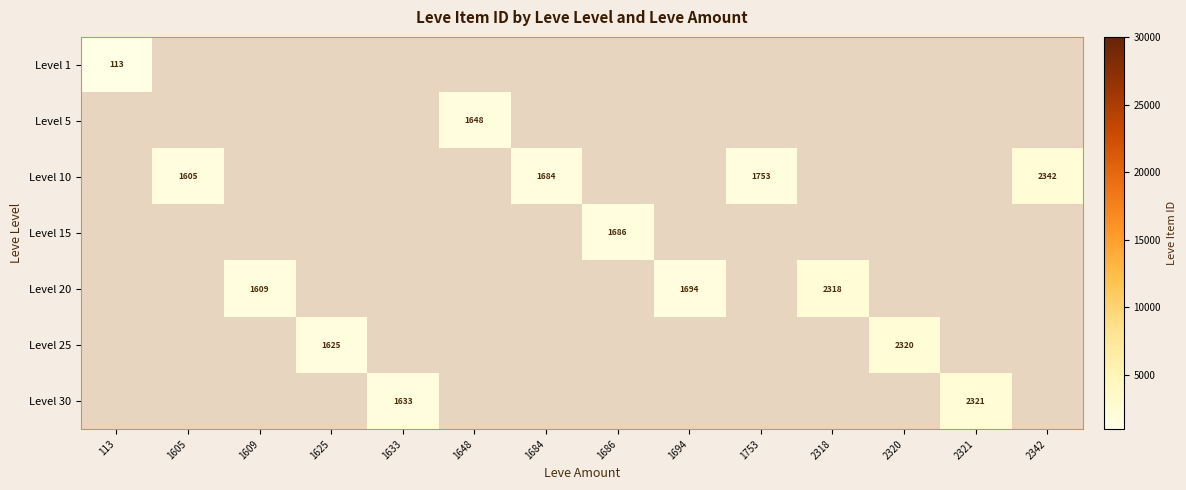

The Level 25 series shows 2320 at 2320. True or false?

True